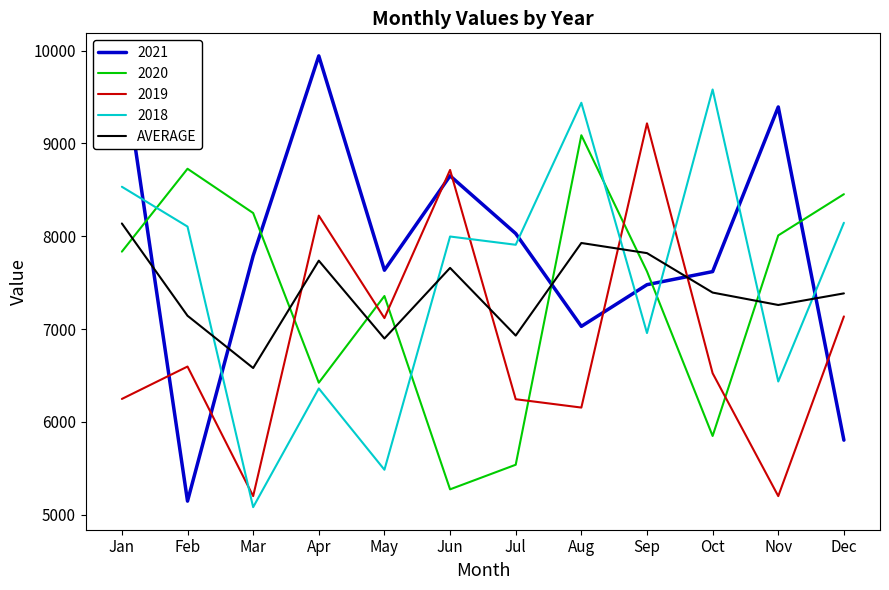

Does the chart display data point markers on the line(s)?

No